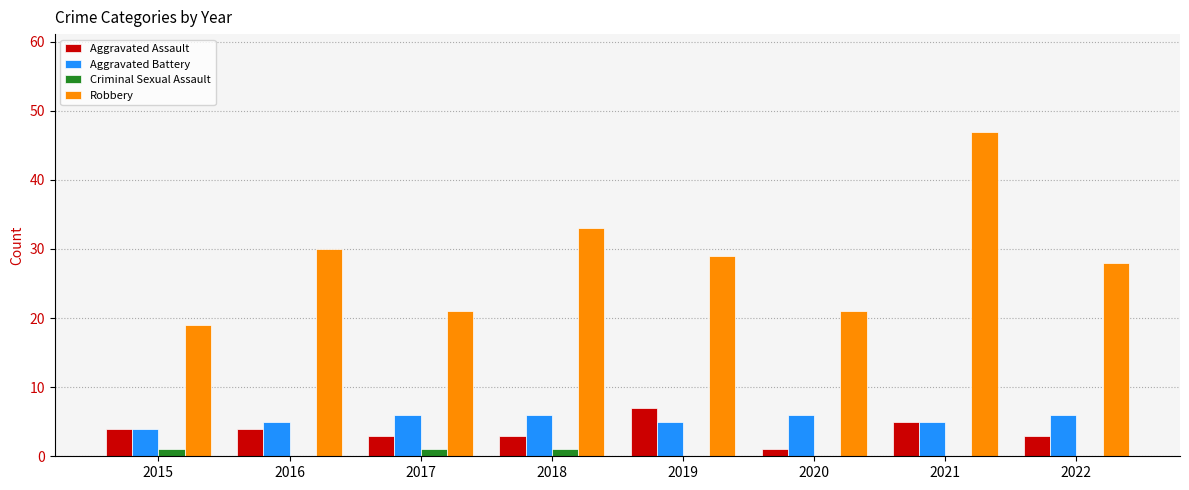

Which series has the largest range (max minus min)?

Robbery